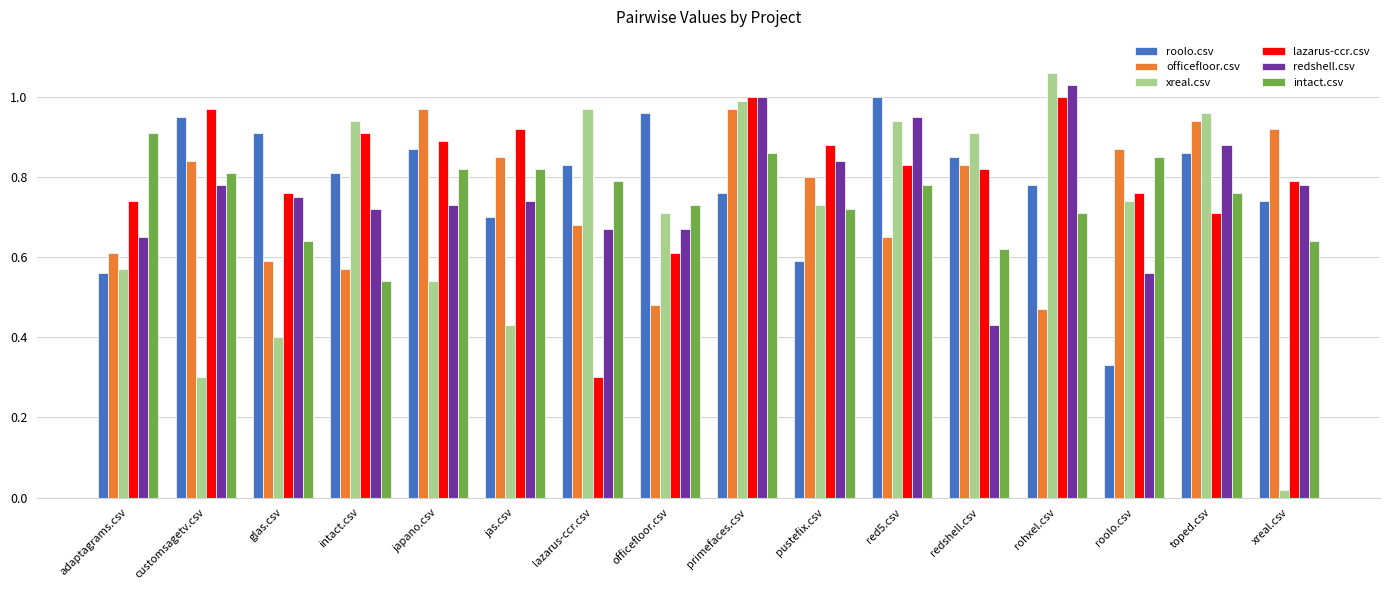

What are all the series names shown in the legend?

roolo.csv, officefloor.csv, xreal.csv, lazarus-ccr.csv, redshell.csv, intact.csv